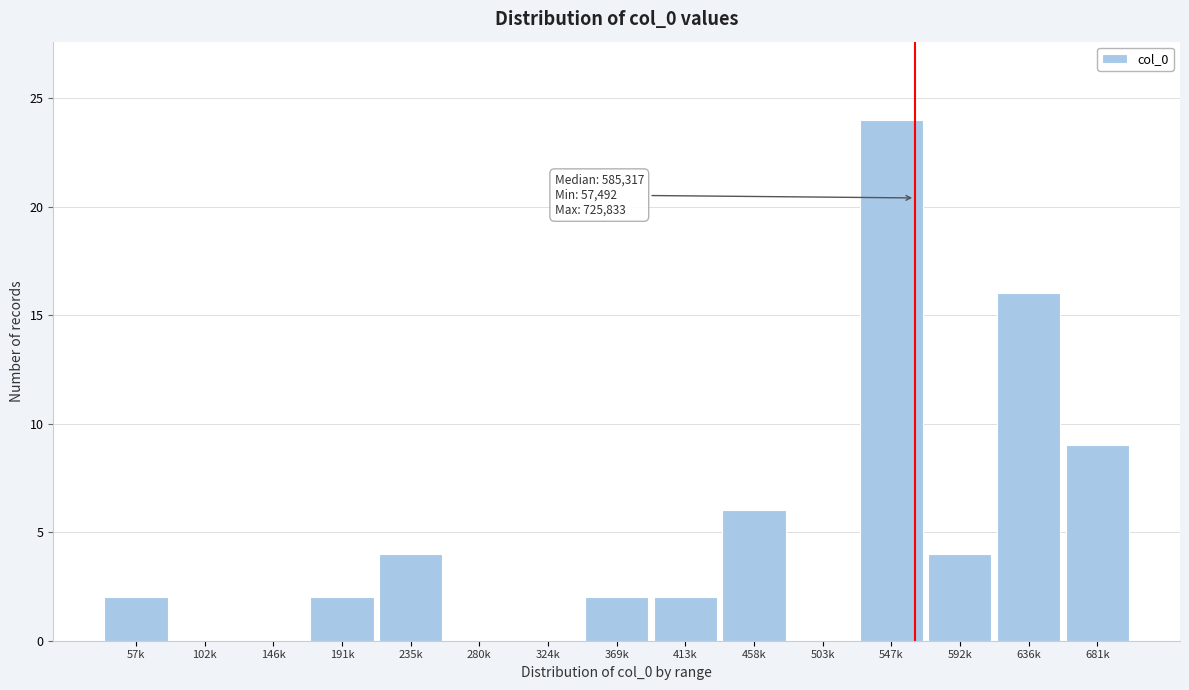

Reading right to left, list all the values displayed in this chart.

681k=9	636k=16	592k=4	547k=24	503k=0	458k=6	413k=2	369k=2	324k=0	280k=0	235k=4	191k=2	146k=0	102k=0	57k=2